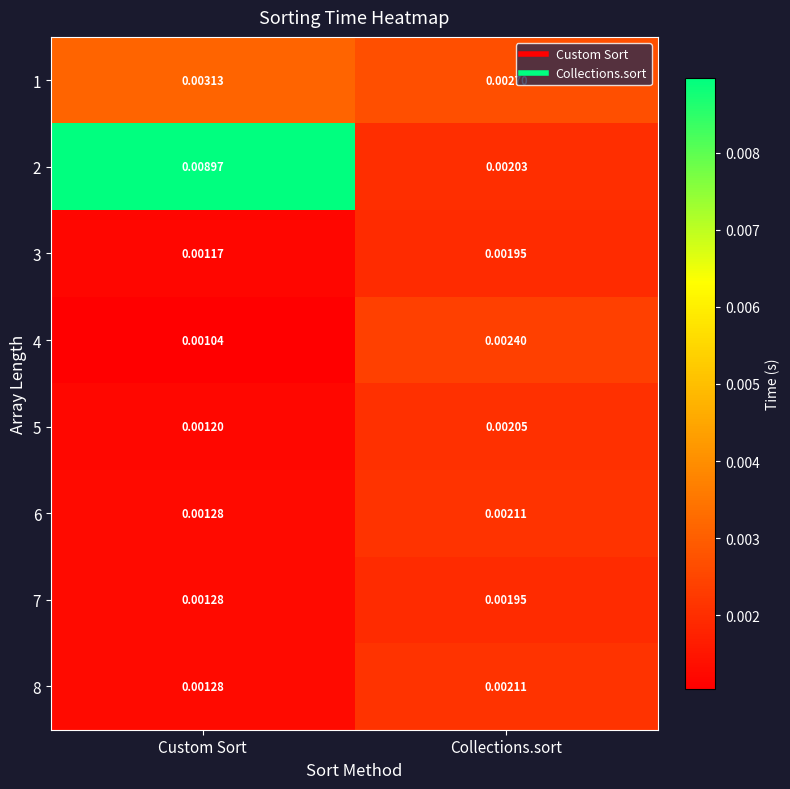

Which series has the largest range (max minus min)?

2